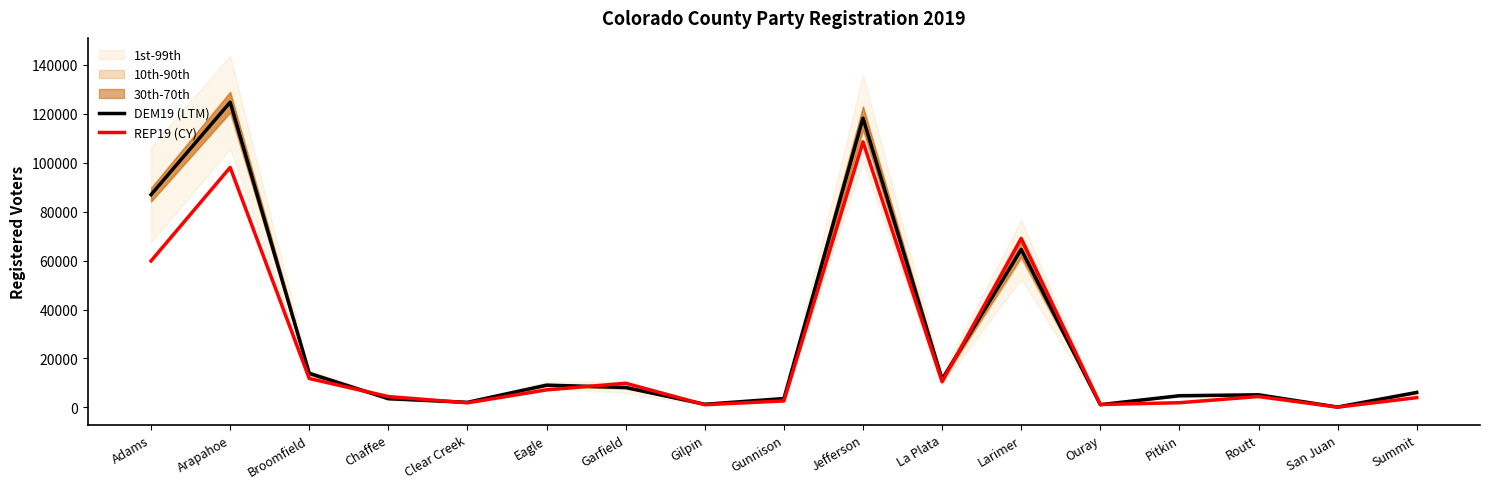

Is this an area chart (filled region under the line)?

No